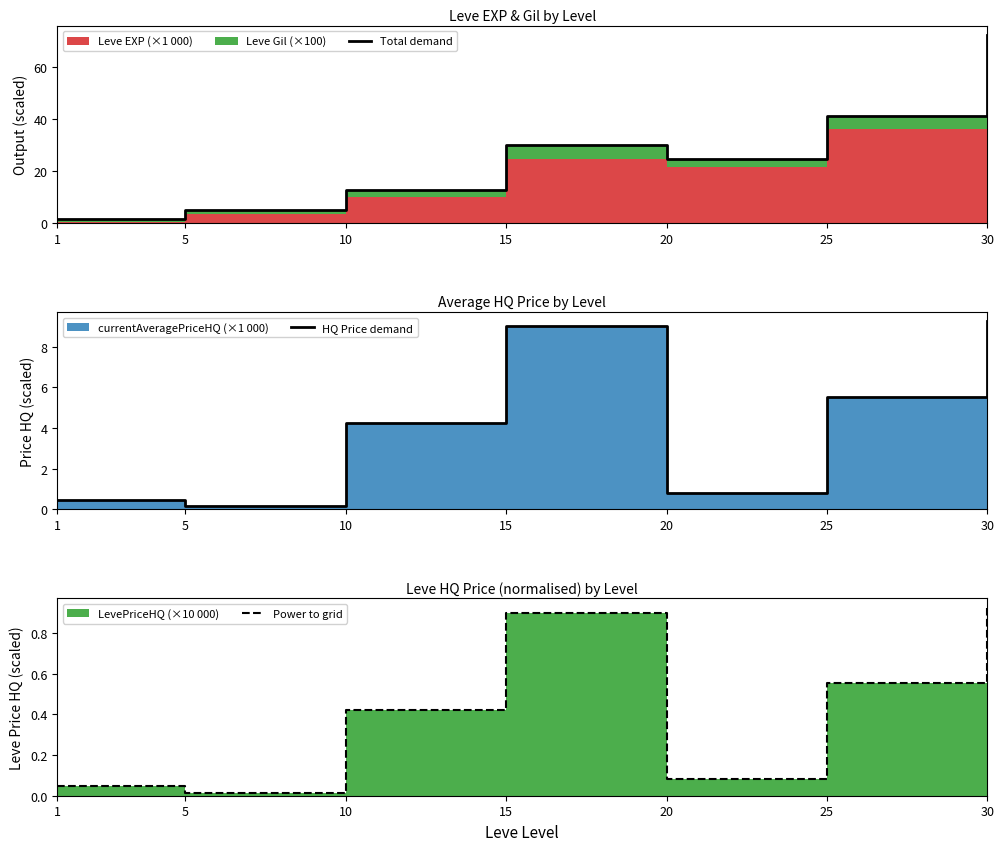

Reading left to right, list all the values displayed in this chart.

Total demand: 1.8	5.0	12.9	30.1	24.5	41.2	72.4
HQ Price demand: 0.5	0.2	4.2	9.0	0.8	5.5	9.2
Power to grid: 0.0	0.0	0.4	0.9	0.1	0.6	0.9